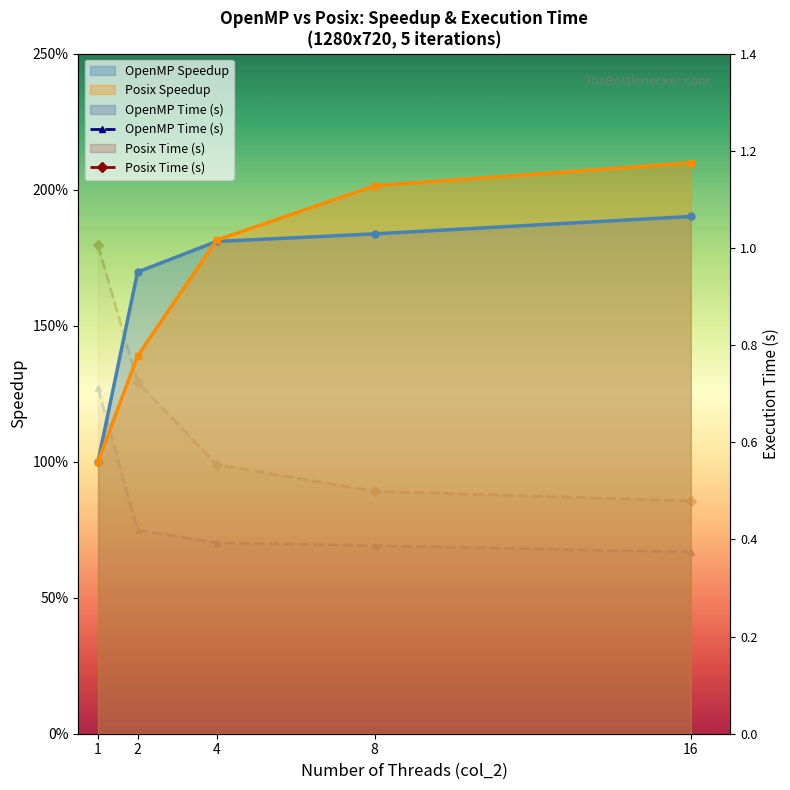

What is the difference between the OpenMP Time (s) values at 16 and 1?

0.3